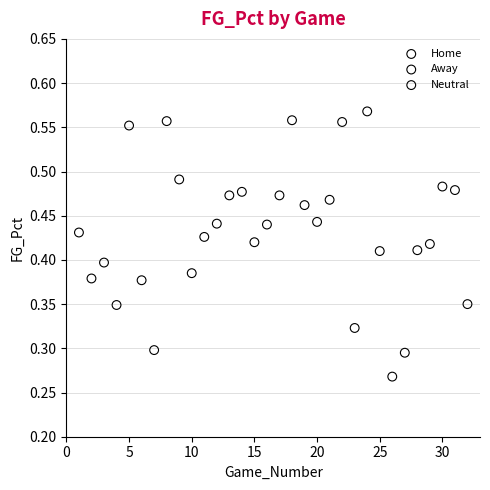

Which series reaches the minimum Y coordinate?

Home